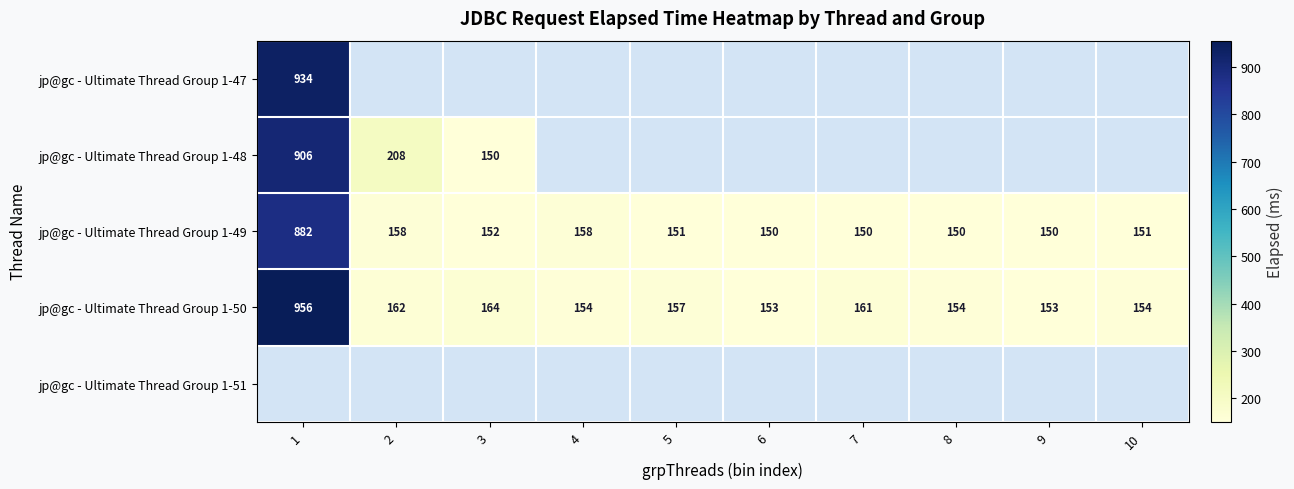

Is it true that jp@gc - Ultimate Thread Group 1-49 equals 89 at 8?

False